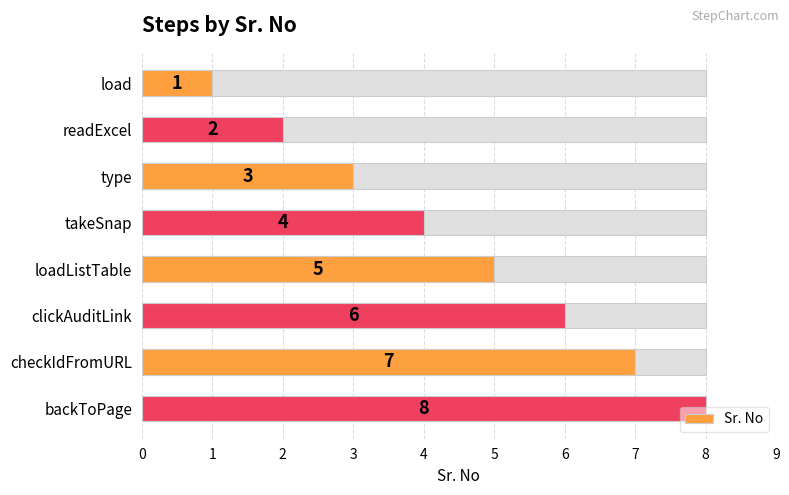

How many distinct data groups are displayed?

1